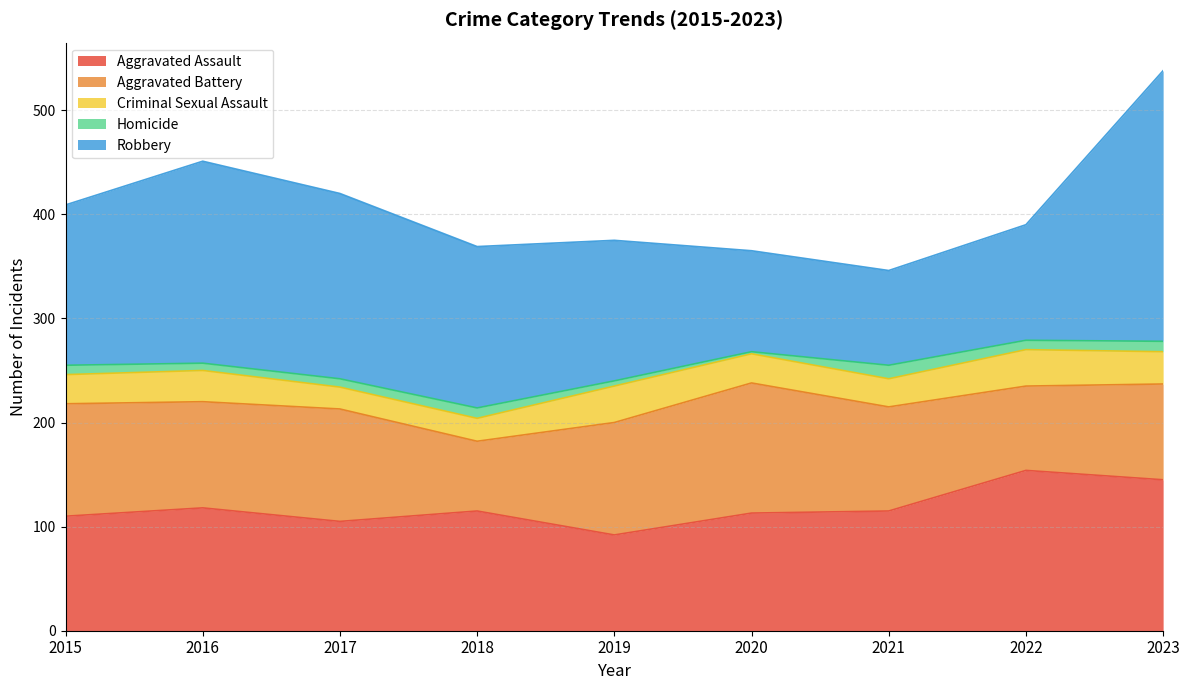

Which series has the largest range (max minus min)?

Robbery